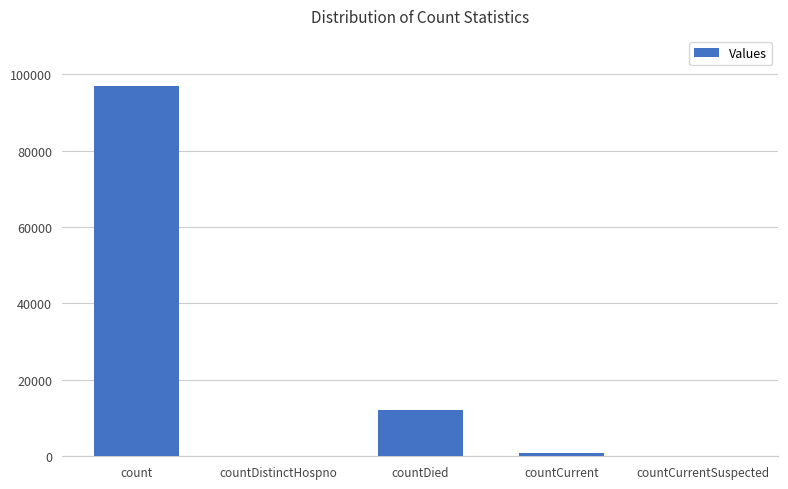

How many categories are shown in the chart?

5